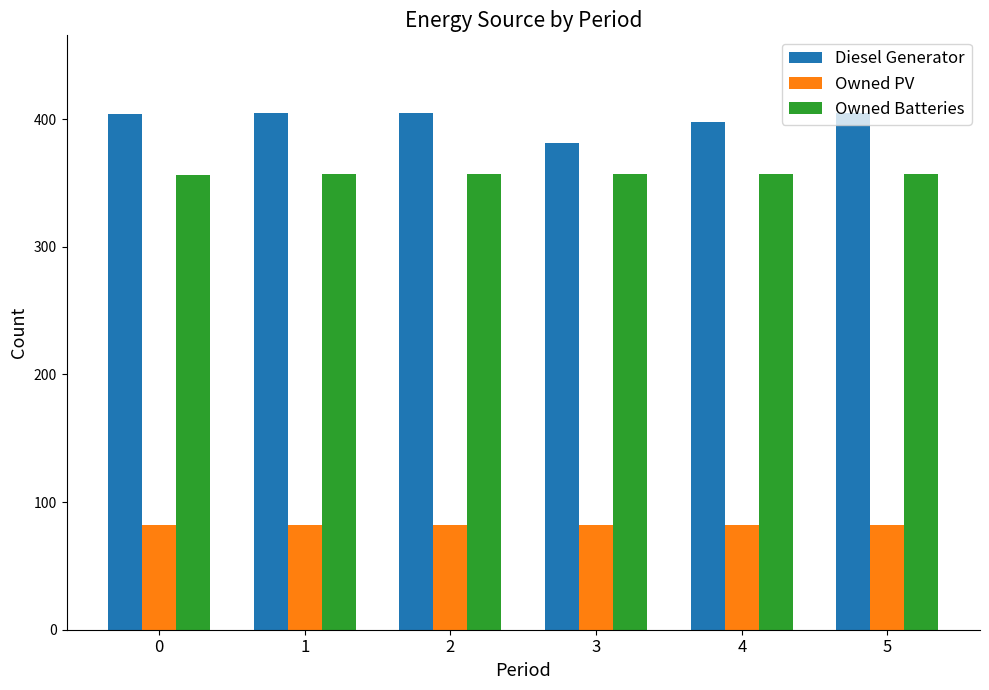

Are the bars horizontal?

No